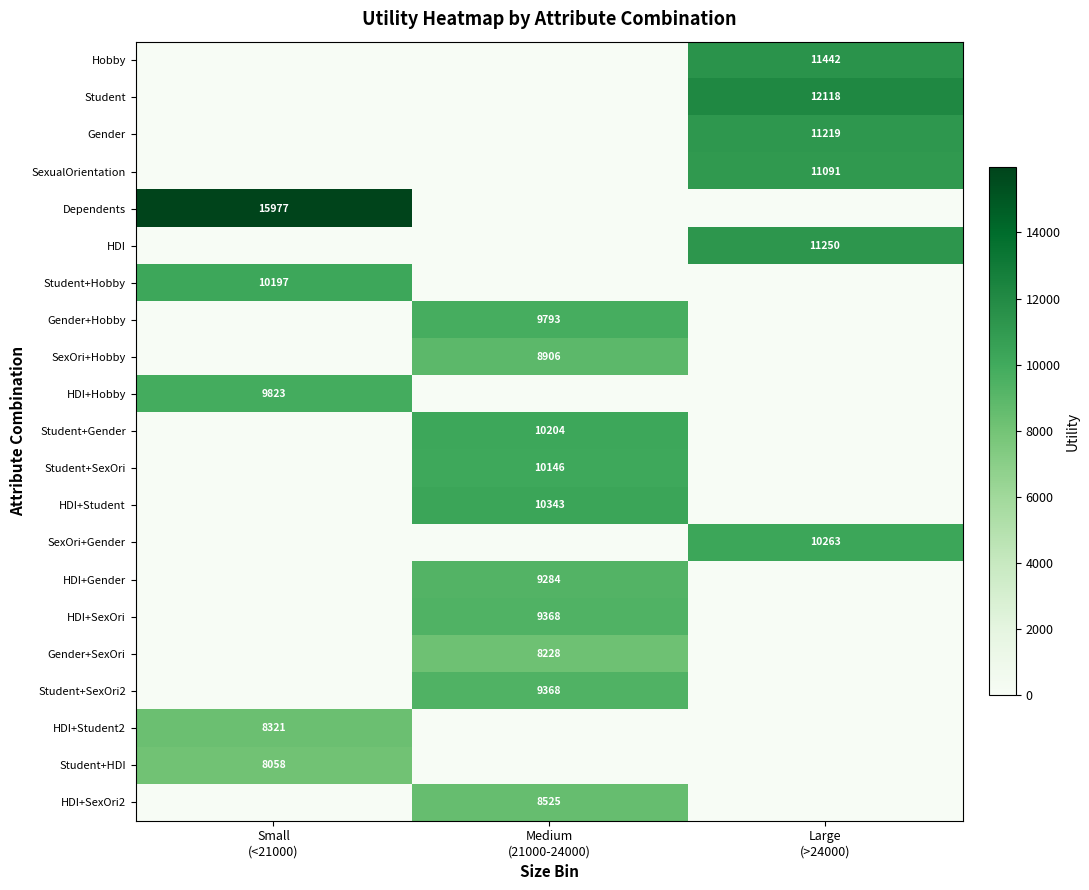

The value of HDI+SexOri at Large (>24000) is 3504.8. True or false?

False